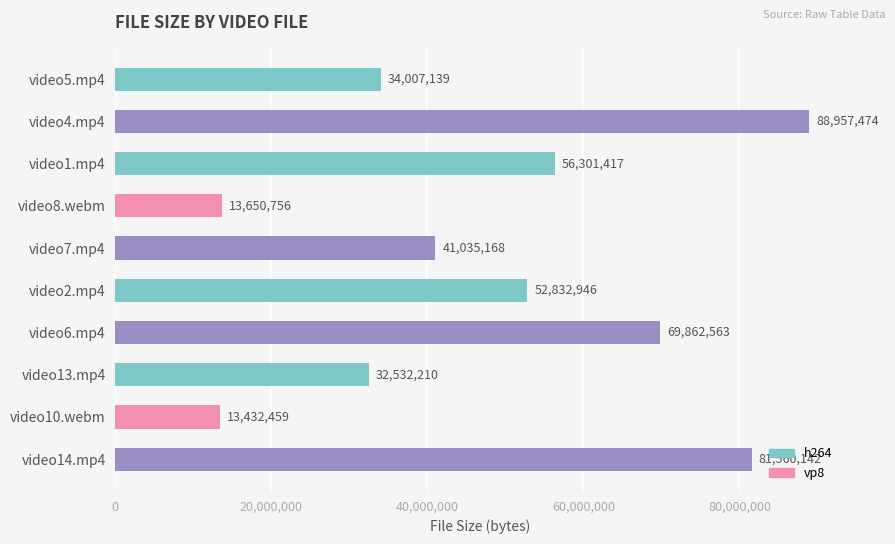

What is the sum of all values?

484172274